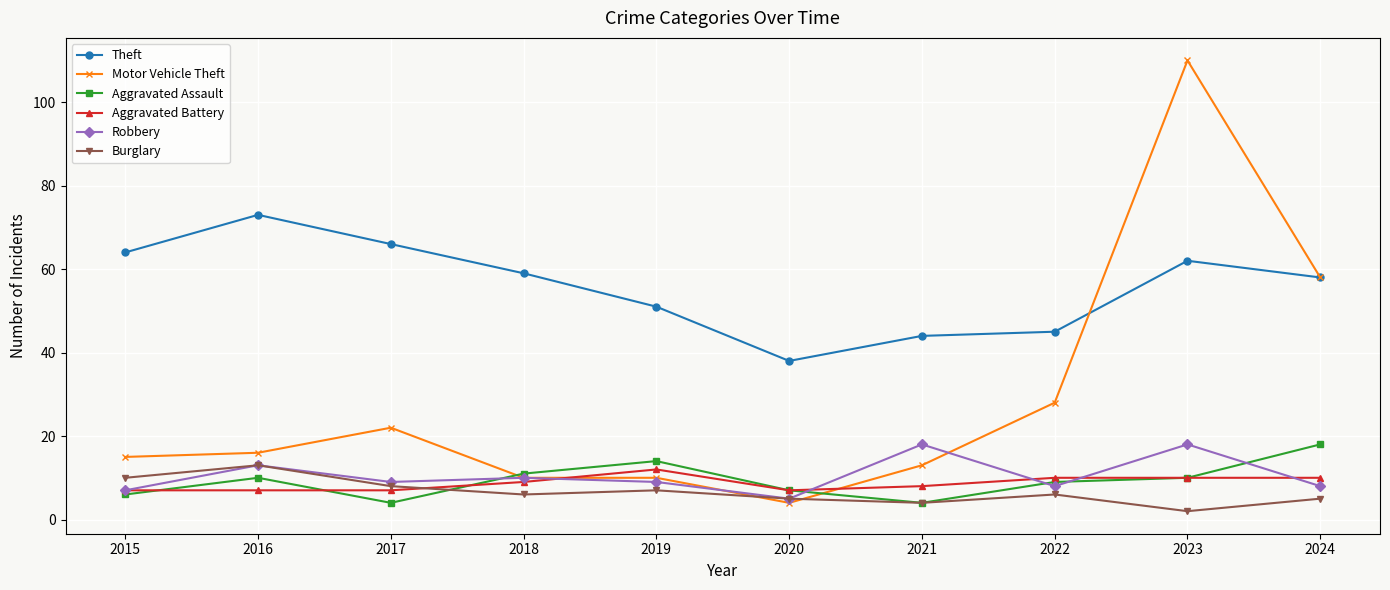

Between 2015 and 2020, which series saw the biggest shift?

Theft